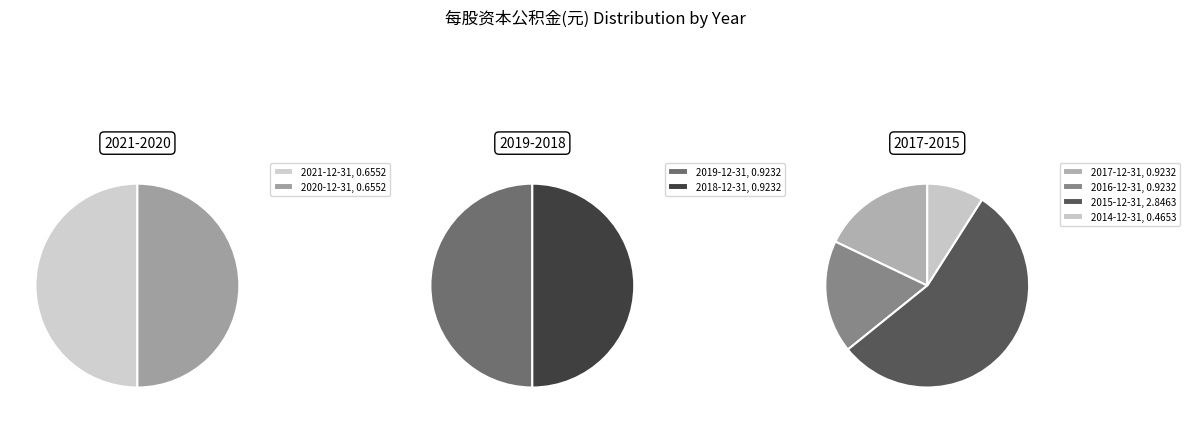

What is the total percentage of 2014-12-31 and 2015-12-31?

39.8%